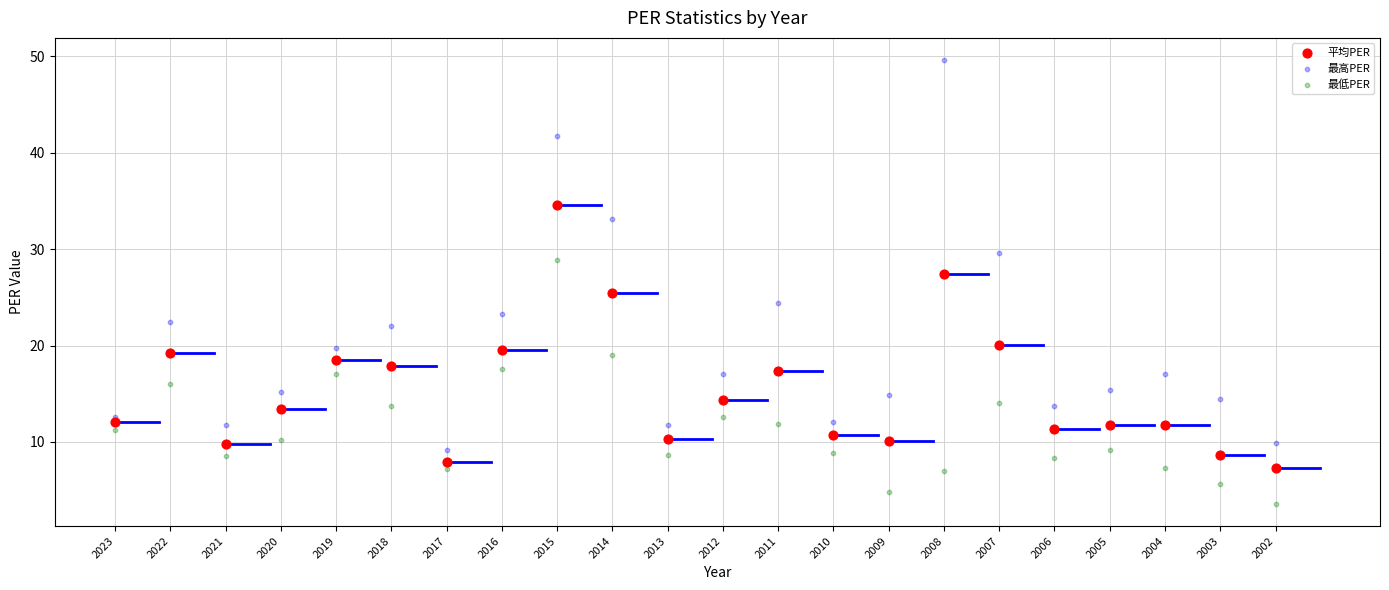

Which series contains the highest Y value?

最高PER